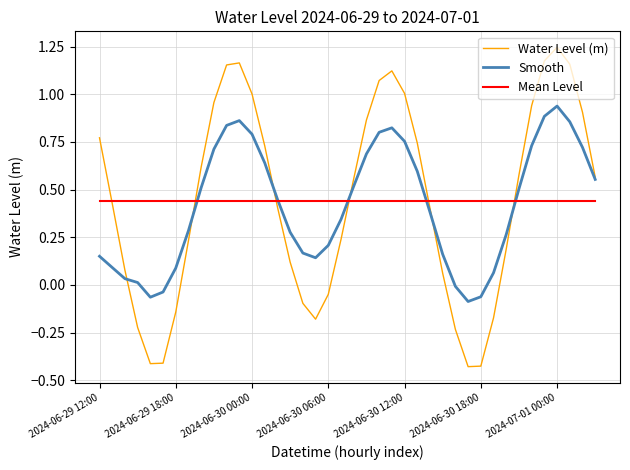

Which series has the largest range (max minus min)?

Water Level (m)